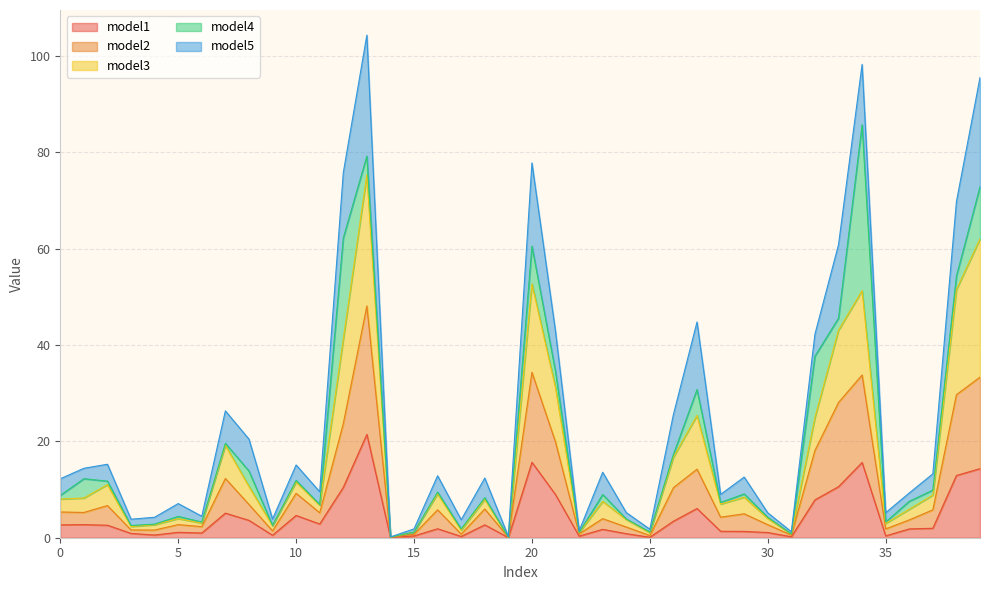

What is the highest value of the model1 series?

21.5